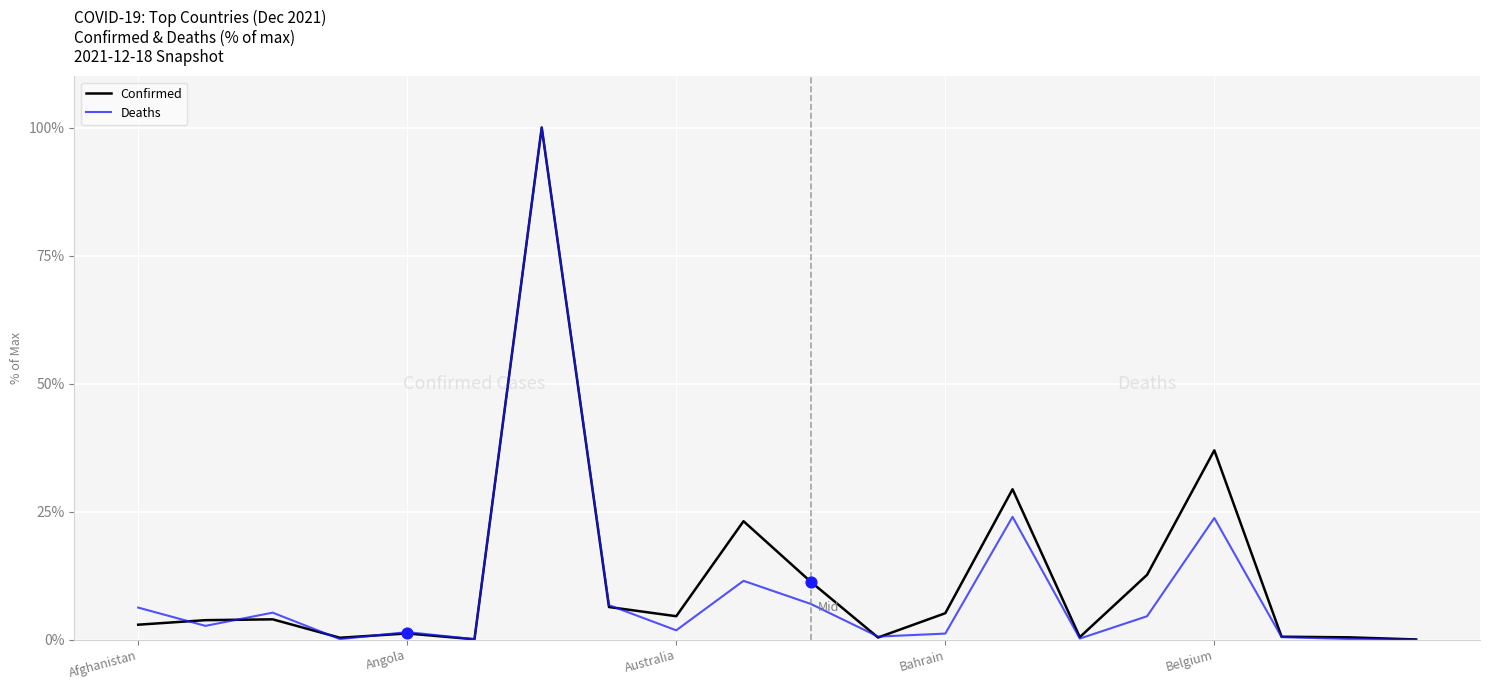

What is the maximum value shown in the chart?

100.0